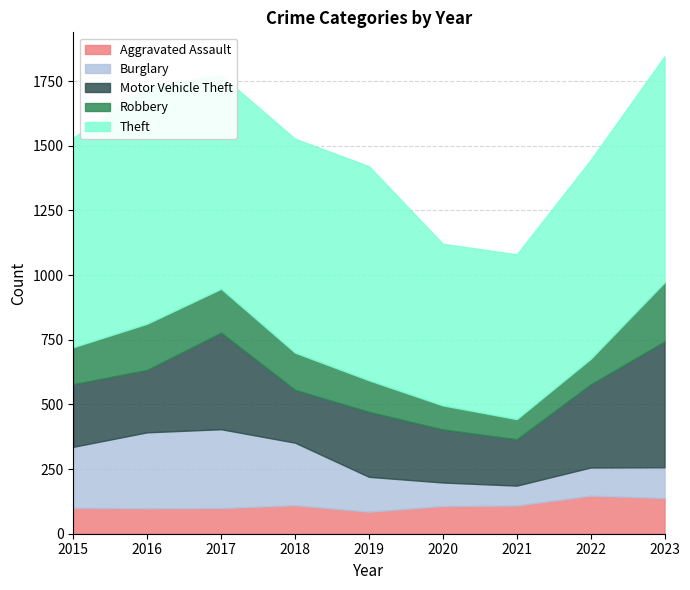

What is the total value across all series at 2019?

1421